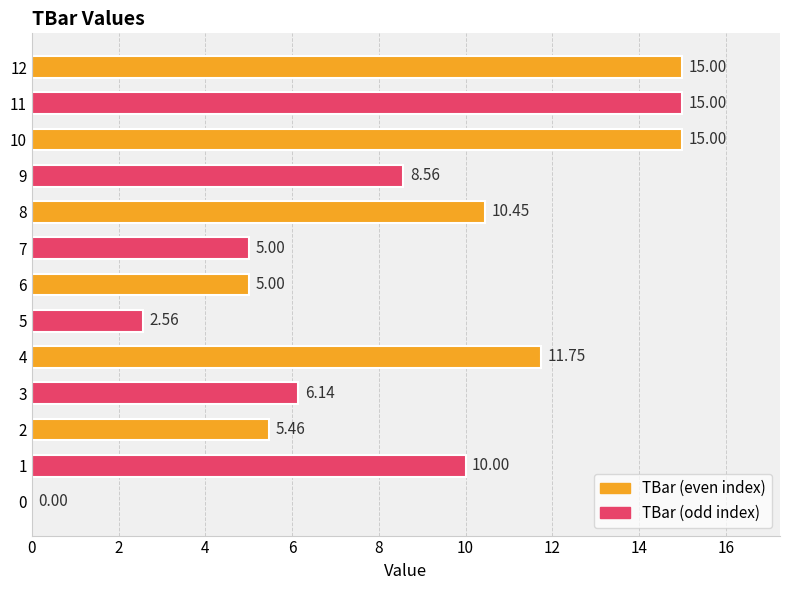

How many data points does each series have?

13